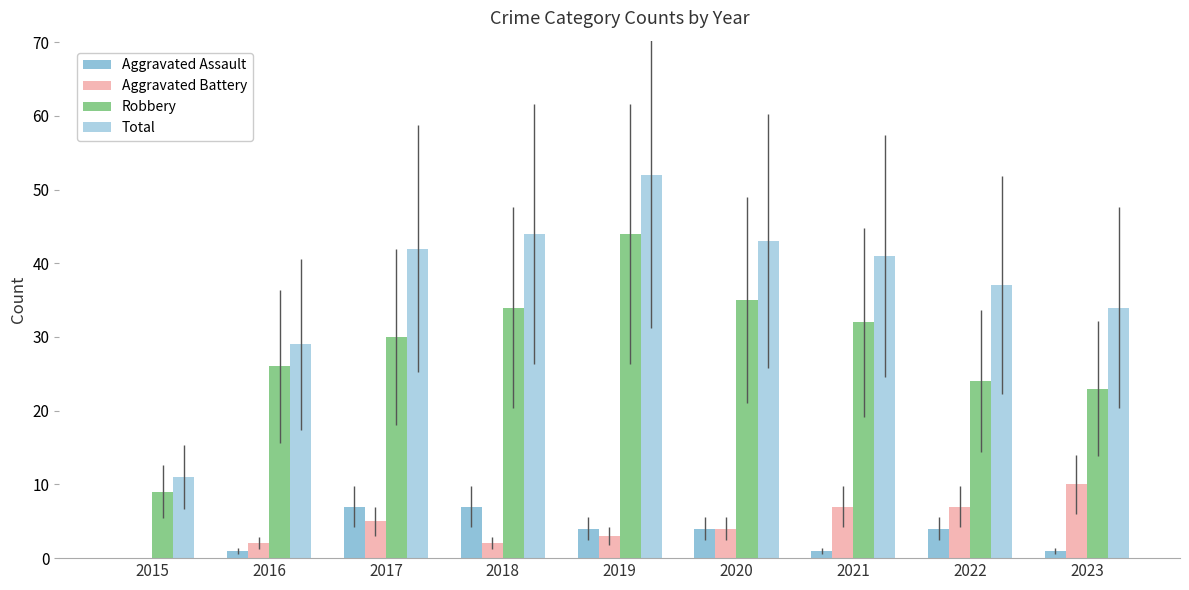

Does the chart contain stacked bars?

No